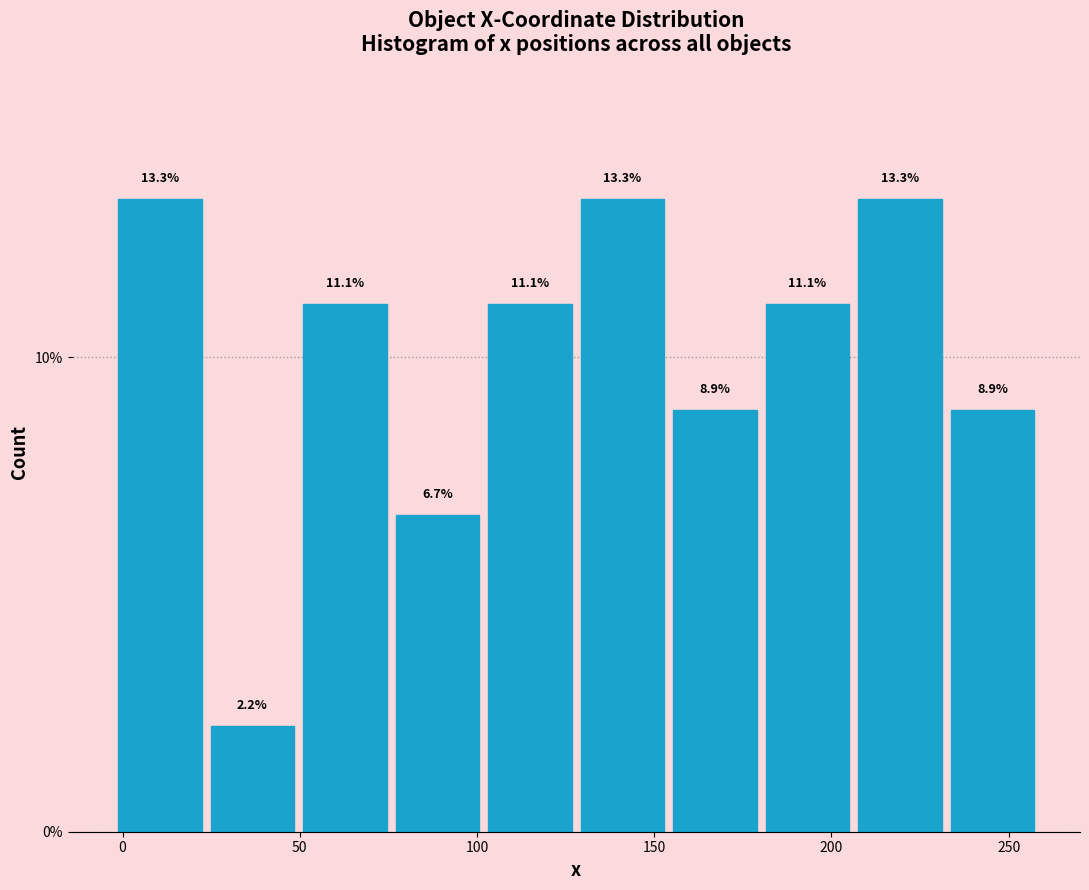

What is the height of the bar covering 75 to 100 on the x-axis? The bar edges are not printed on the chart, so give them approximately, as read against the axis.

6.7